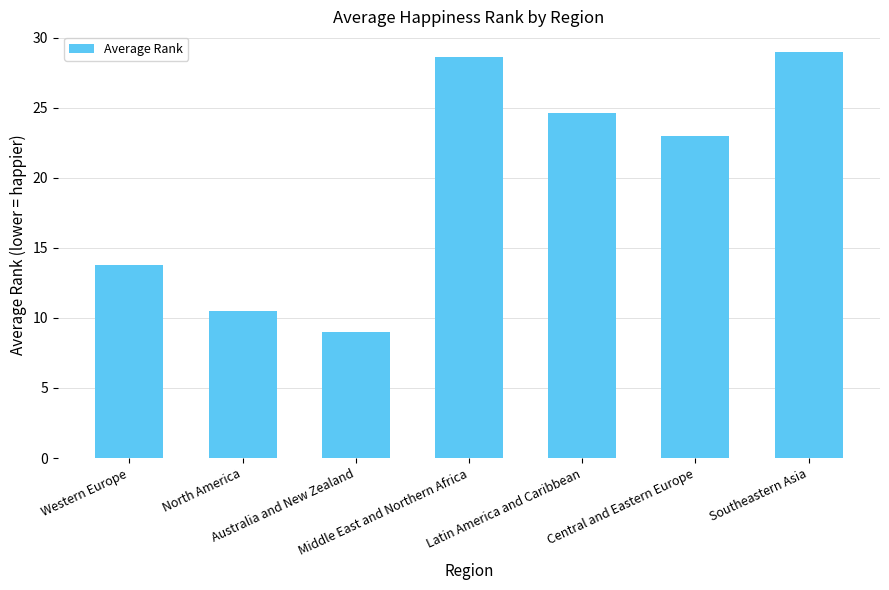

What is the label of the 3rd bar from the right?

Latin America and Caribbean